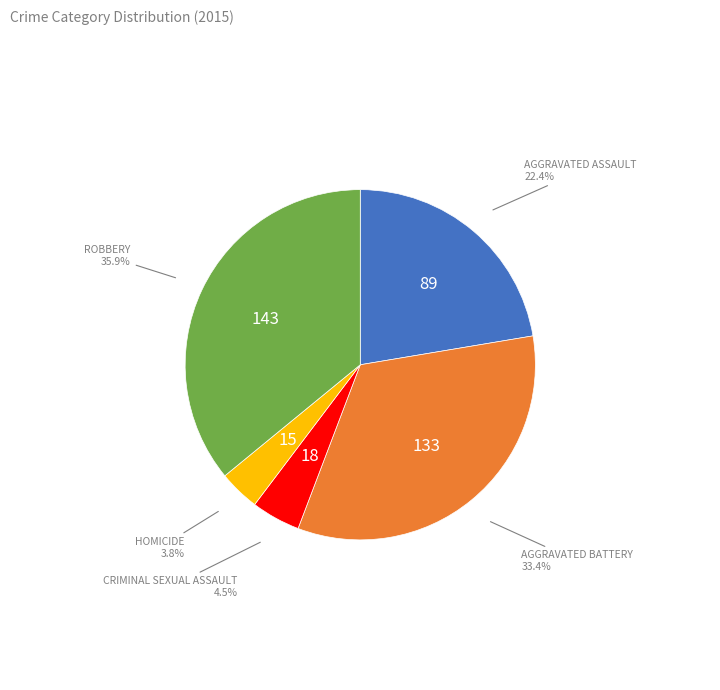

How many slices are in this pie chart?

5